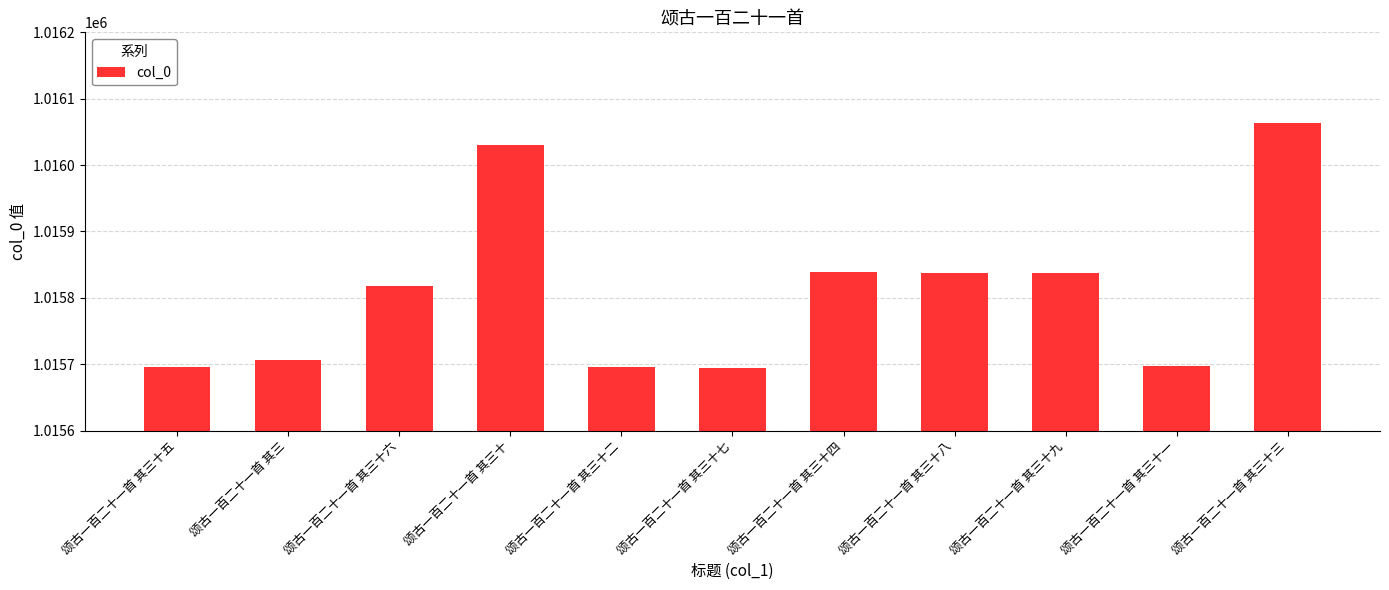

What is the sum of the values at 颂古一百二十一首 其三十八 and 颂古一百二十一首 其三十二?

2031534